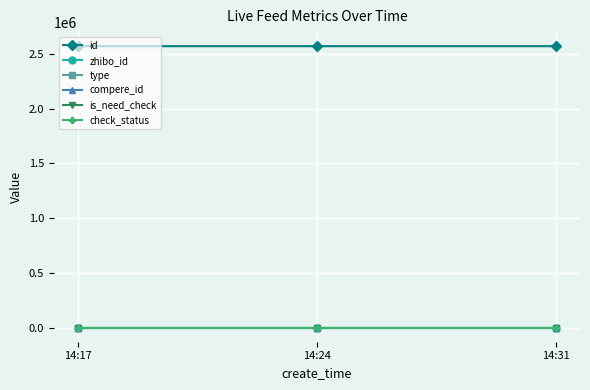

Does the chart have visible grid lines?

Yes